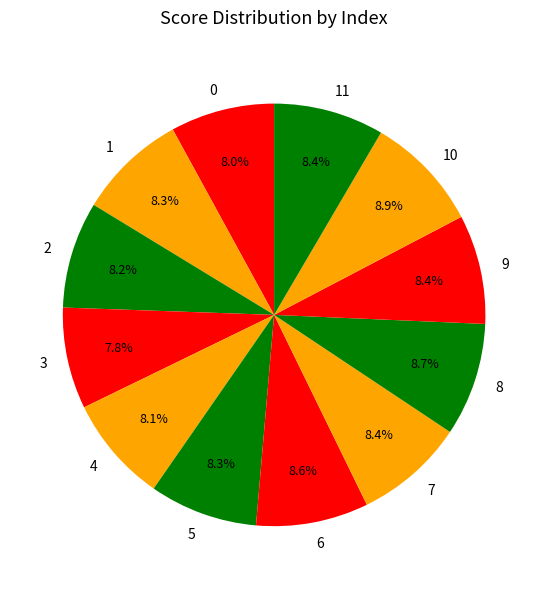

What portion of the pie excludes 1?

91.7%